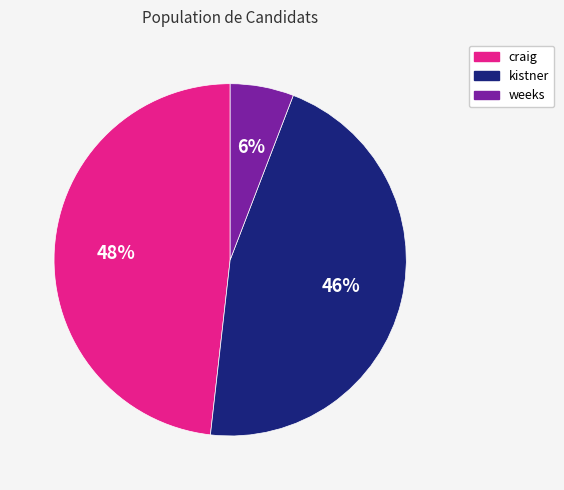

How many slices are in this pie chart?

3